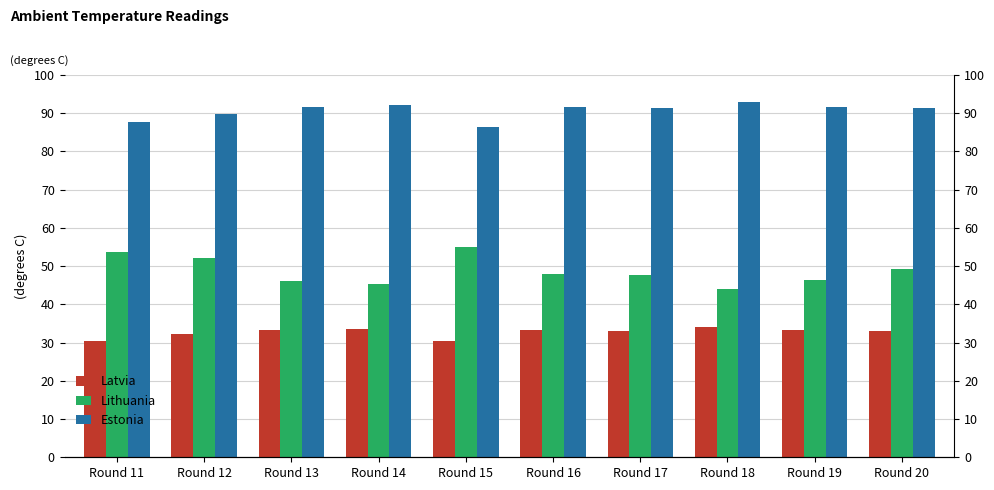

What is the smallest value displayed?

30.4